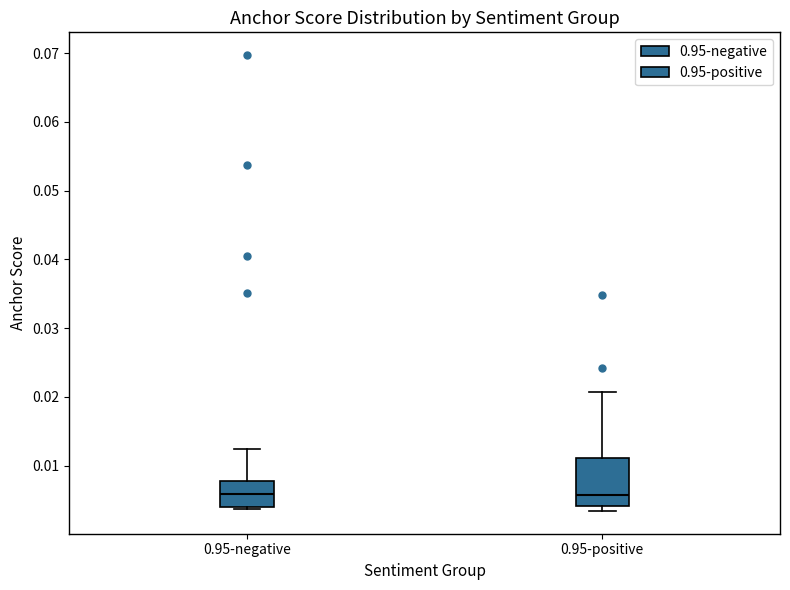

Where does the median line of the box for 0.95-negative sit on the y-axis? The values are not printed on the chart, so give them approximately, as read against the axis.

0.006